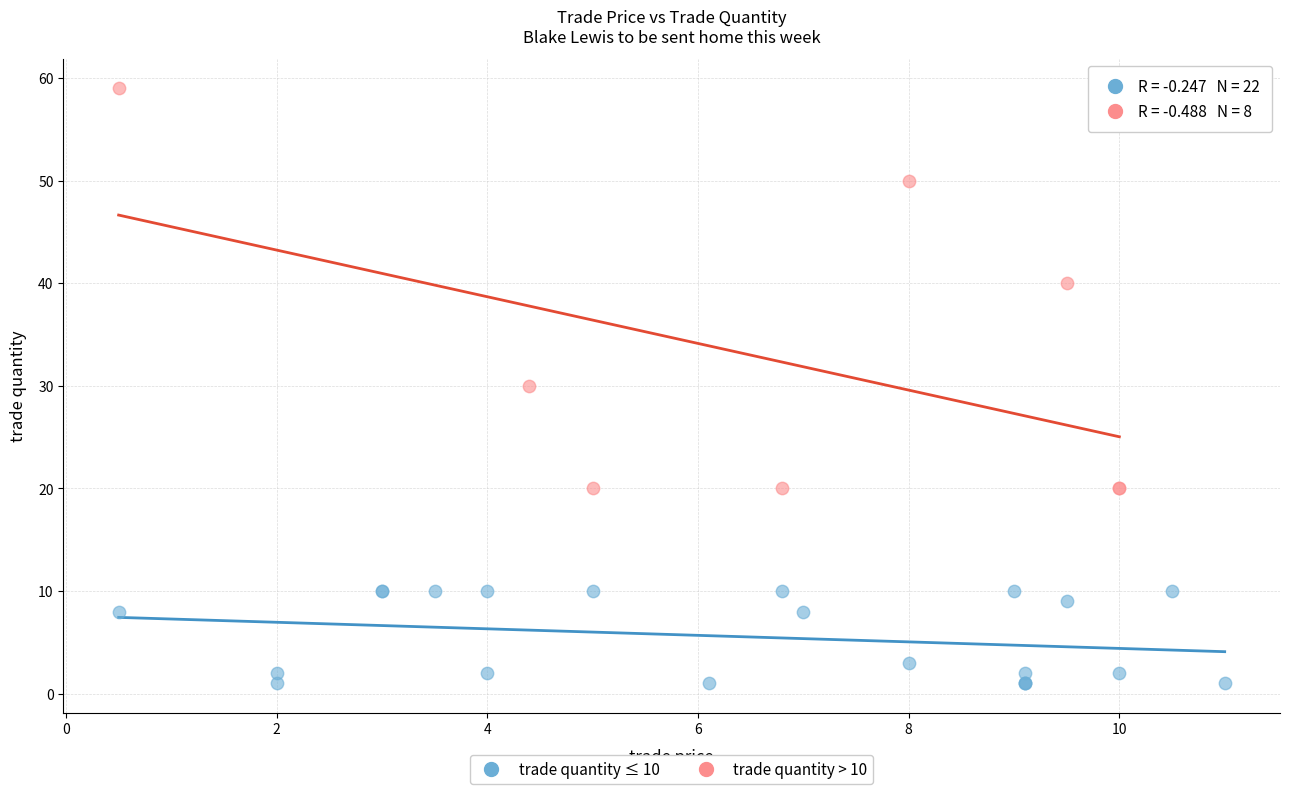

Which series contains the highest Y value?

trade quantity > 10